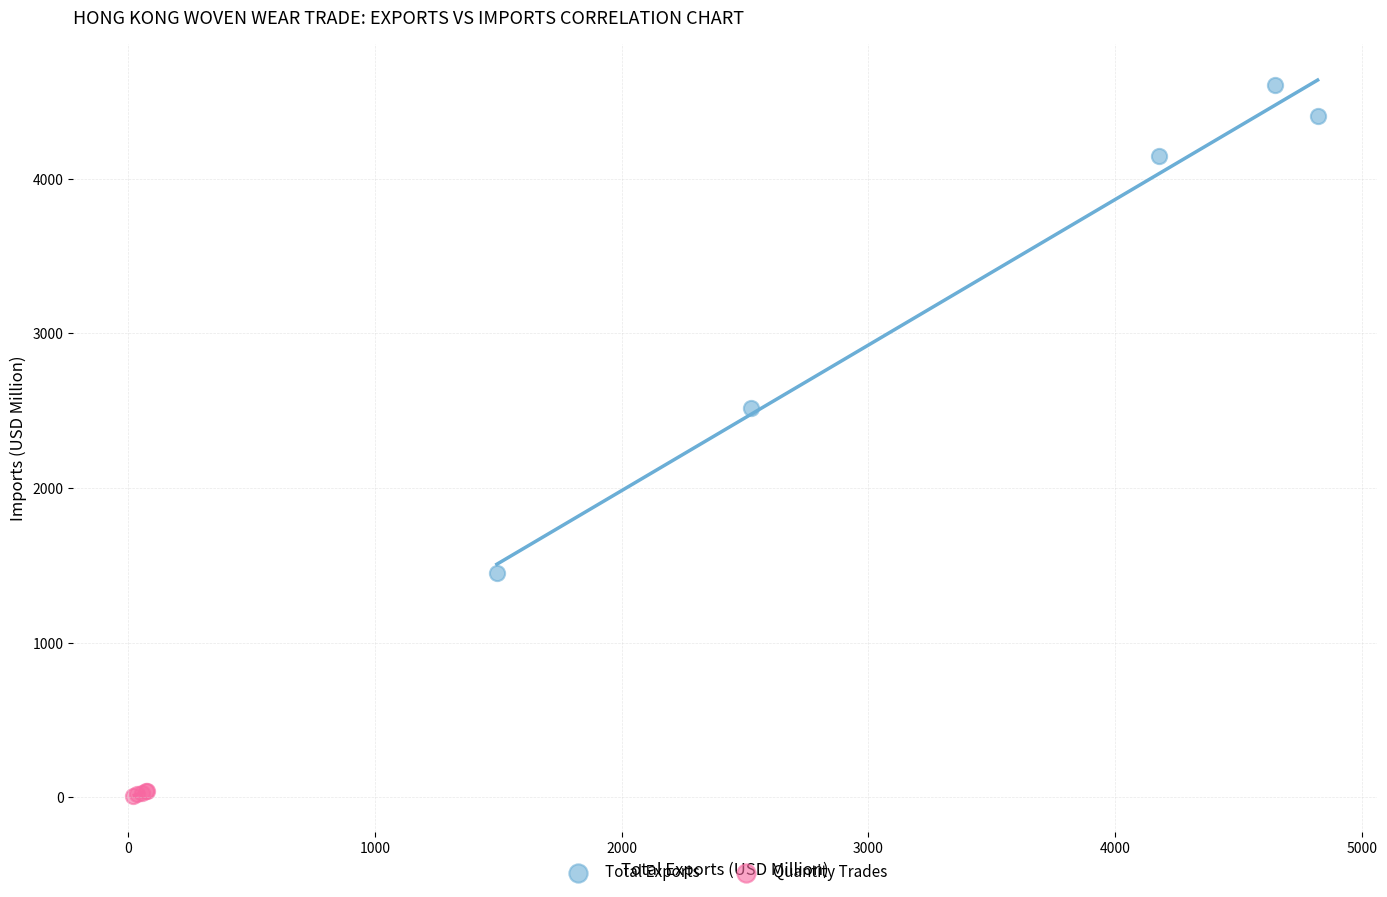

Which series contains the lowest Y value?

Quantity Trades